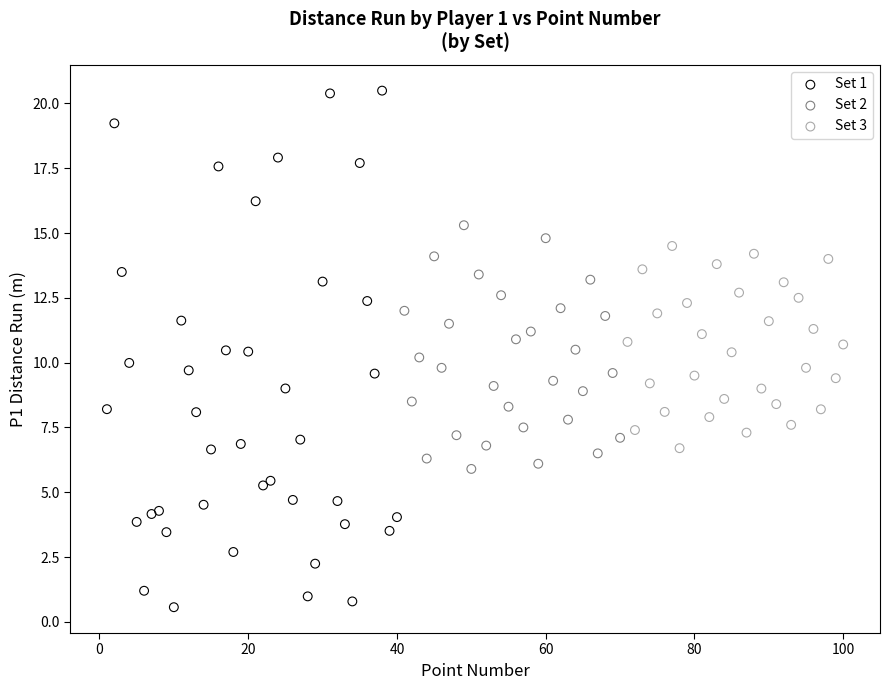

What are all the series names shown in the legend?

Set 1, Set 2, Set 3